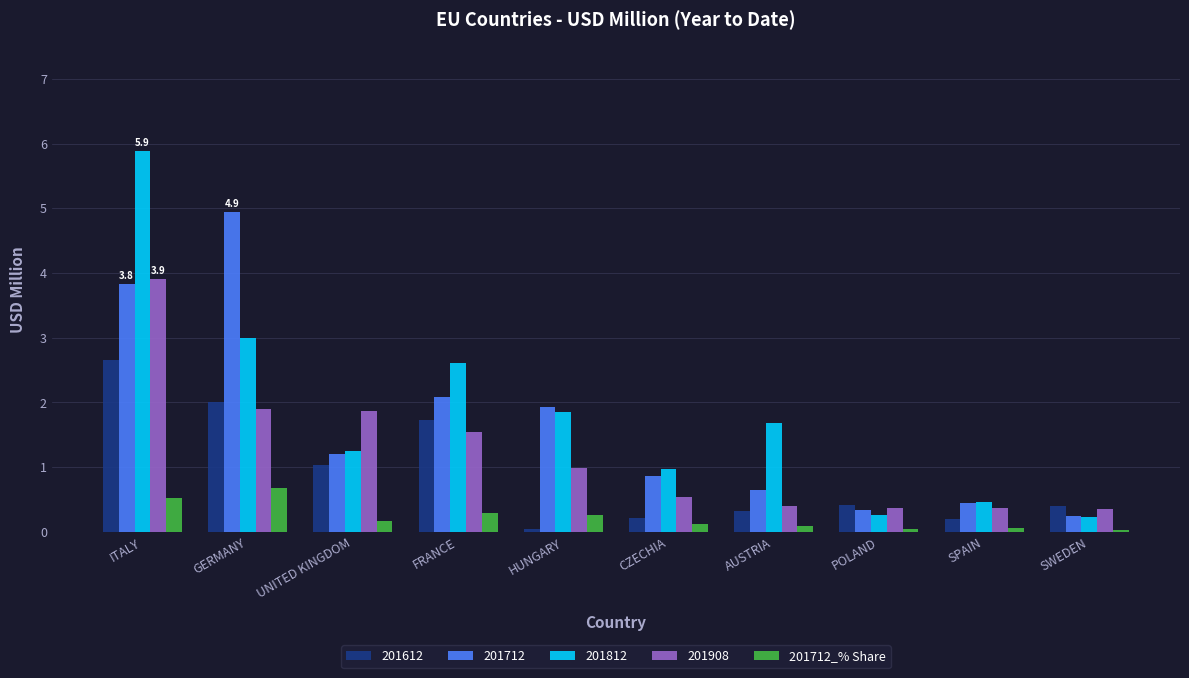

What is the difference between the highest and lowest values at FRANCE?

2.3